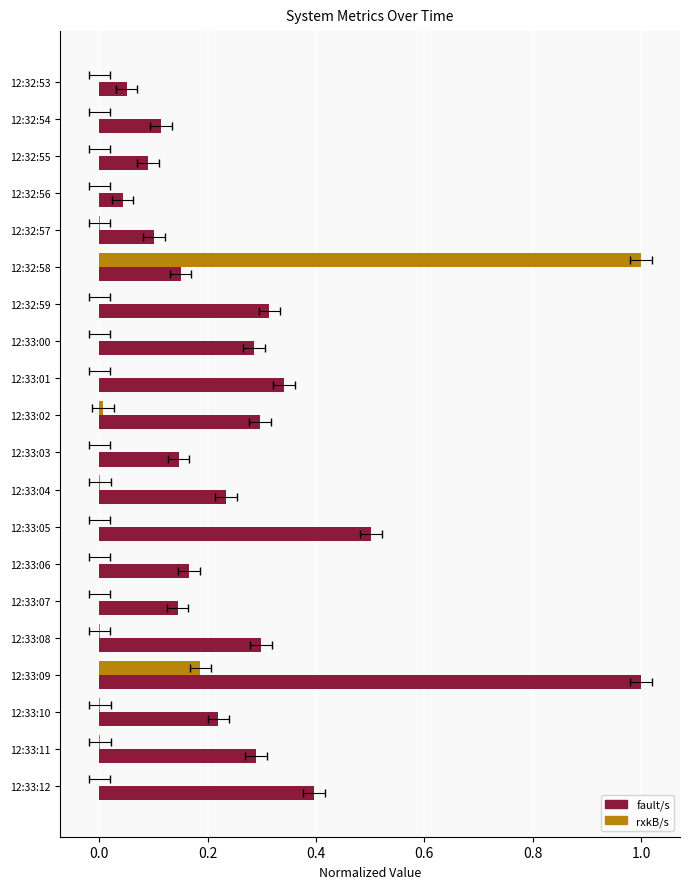

At 12:32:58, list the series in order from largest to smallest.

rxkB/s, fault/s